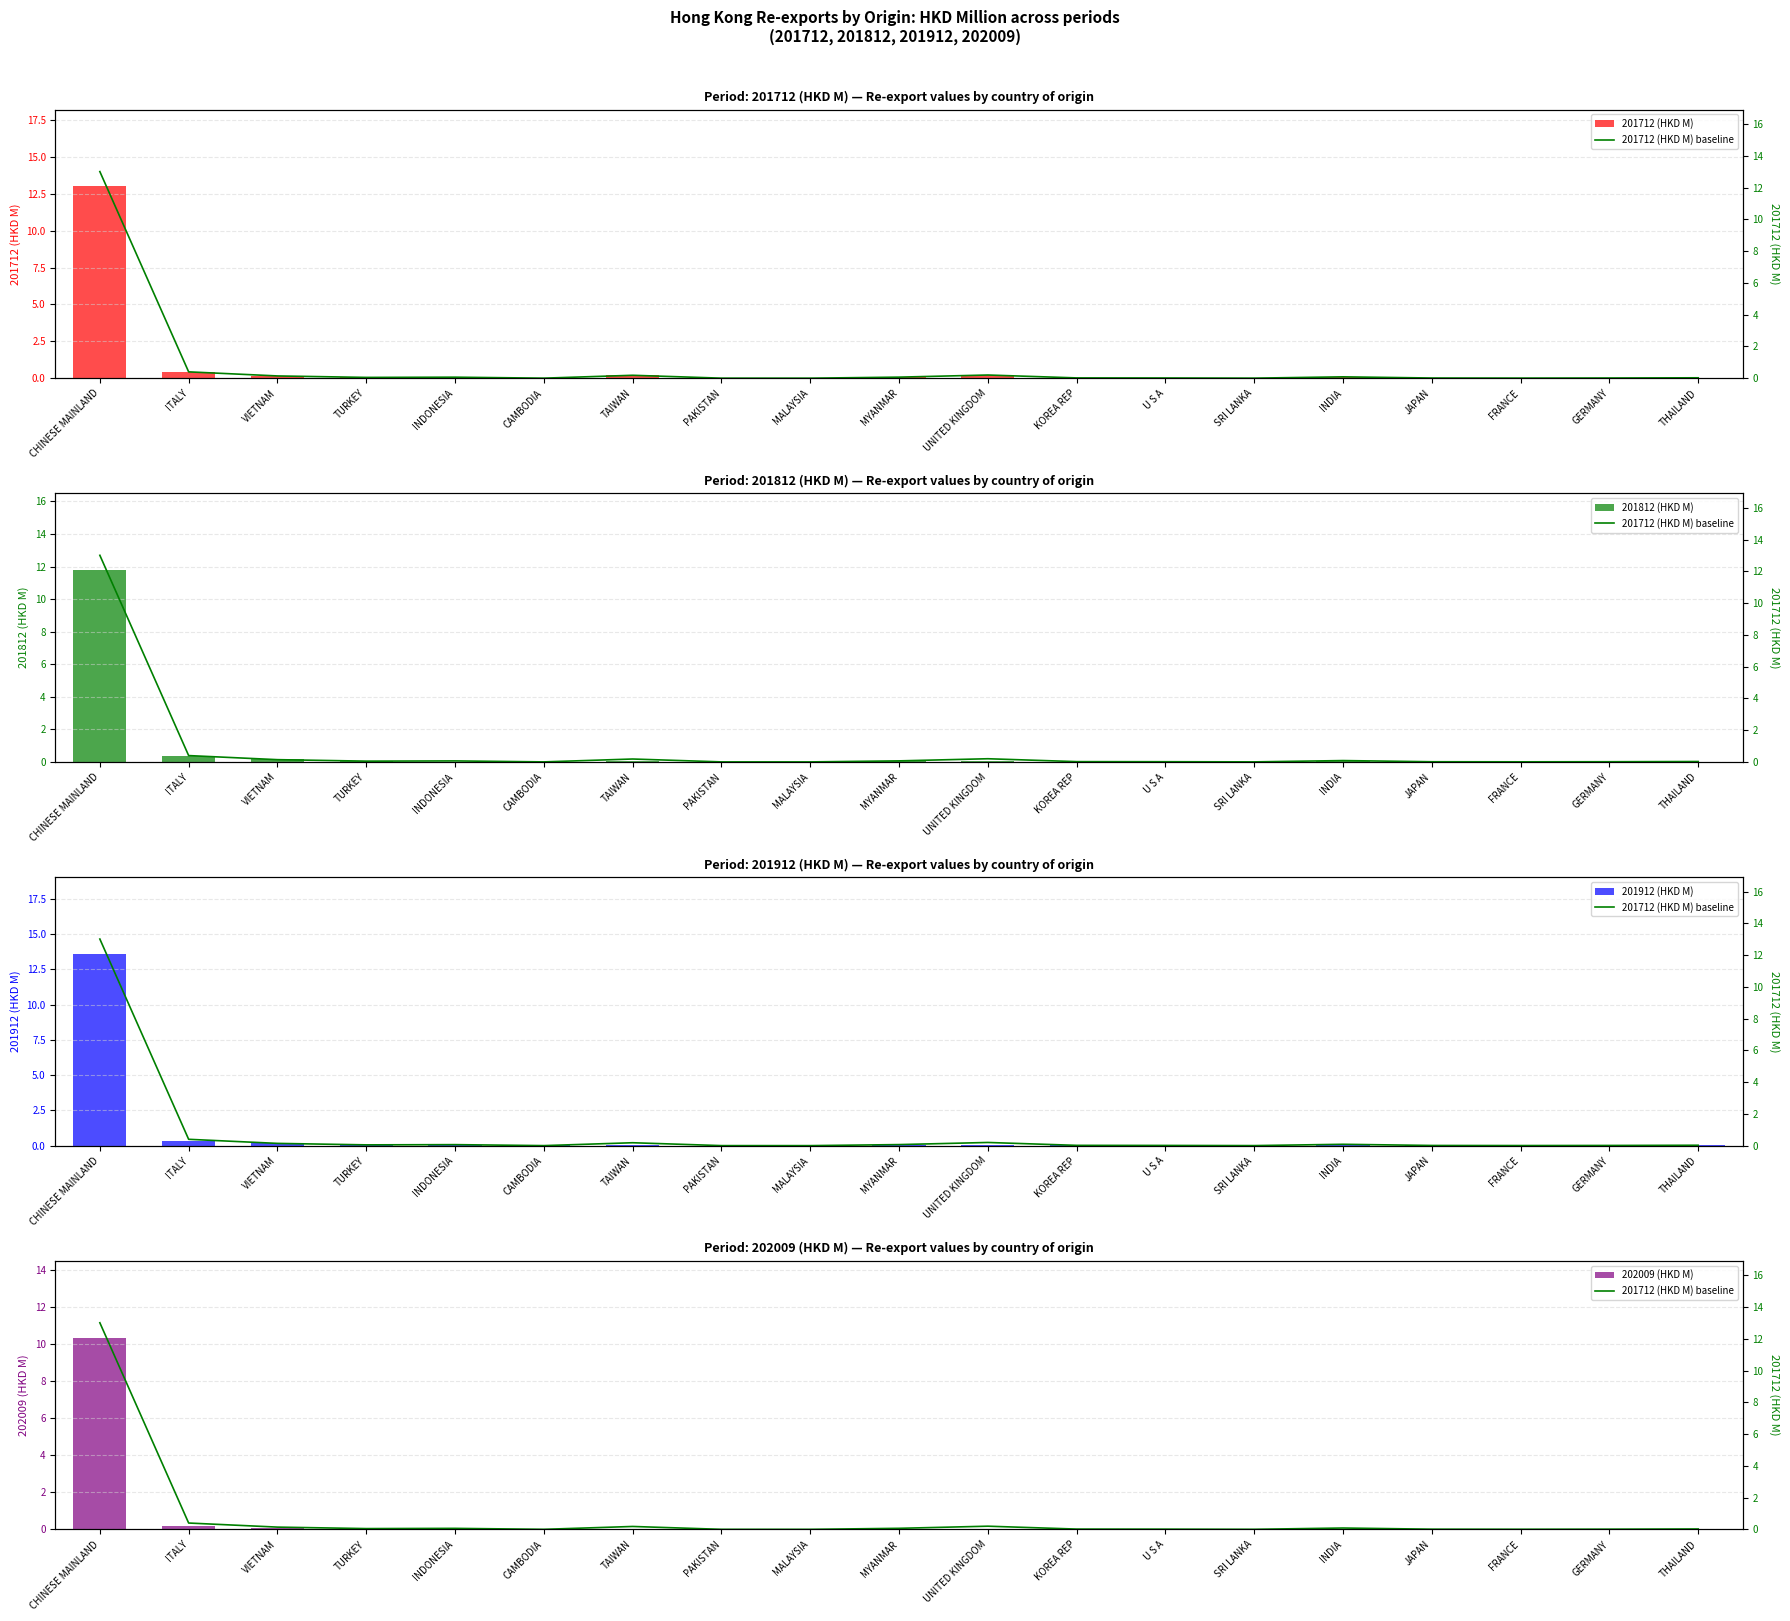

True or false: 201912 (HKD M) has a value of 0.0 at SRI LANKA.

True